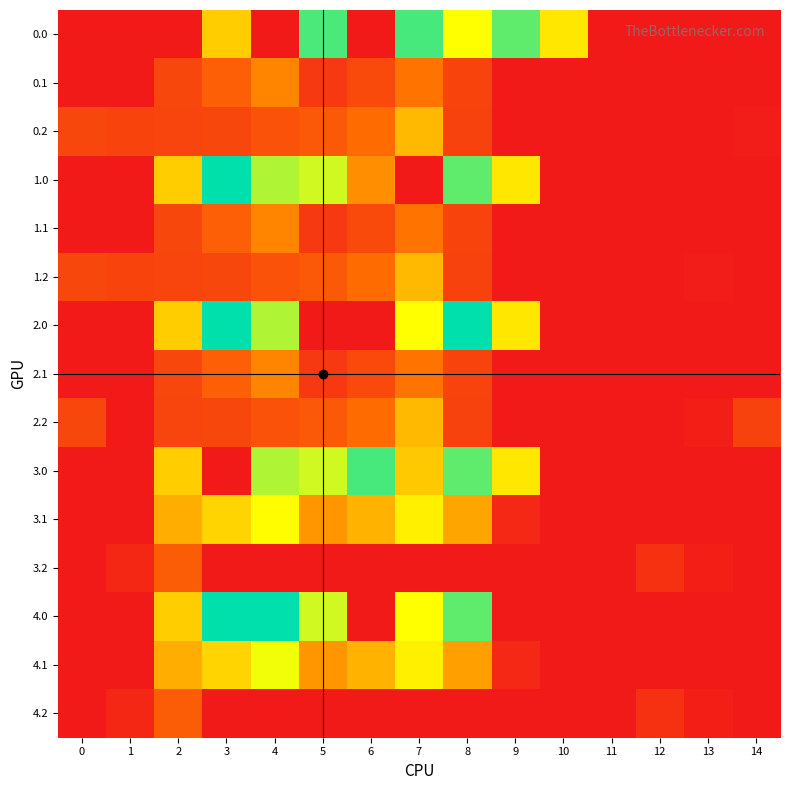

Reading left to right, what are all the values shown in this chart?

0.0: 0=0.0	1=0.0	2=0.0	3=395.3	4=0.0	5=859.0	6=0.0	7=619.4	8=962.7	9=870.3	10=443.0	11=0.0	12=0.0	13=0.0	14=0.0
0.1: 0=0.0	1=0.0	2=125.2	3=191.1	4=274.1	5=87.0	6=134.6	7=241.5	8=113.7	9=0.0	10=0.0	11=0.0	12=0.0	13=0.0	14=0.0
0.2: 0=127.3	1=114.5	2=119.0	3=125.6	4=155.0	5=171.2	6=223.4	7=364.7	8=111.5	9=0.0	10=0.0	11=0.0	12=0.0	13=0.0	14=13.9
1.0: 0=0.0	1=0.0	2=395.3	3=716.9	4=916.2	5=516.0	6=292.0	7=0.0	8=870.3	9=443.0	10=0.0	11=0.0	12=0.0	13=0.0	14=0.0
1.1: 0=0.0	1=0.0	2=125.2	3=191.1	4=274.1	5=87.0	6=134.6	7=241.5	8=113.7	9=0.0	10=0.0	11=0.0	12=0.0	13=0.0	14=0.0
1.2: 0=127.3	1=114.5	2=119.0	3=125.6	4=155.0	5=171.2	6=223.4	7=364.7	8=111.5	9=0.0	10=0.0	11=0.0	12=0.0	13=13.9	14=0.0
2.0: 0=0.0	1=0.0	2=395.3	3=716.9	4=916.2	5=0.0	6=0.0	7=962.7	8=715.6	9=443.0	10=0.0	11=0.0	12=0.0	13=0.0	14=0.0
2.1: 0=0.0	1=0.0	2=125.2	3=191.1	4=274.1	5=87.0	6=134.6	7=241.5	8=113.7	9=0.0	10=0.0	11=0.0	12=0.0	13=0.0	14=0.0
2.2: 0=127.3	1=0.0	2=119.0	3=125.6	4=155.0	5=171.2	6=223.4	7=364.7	8=111.5	9=0.0	10=0.0	11=0.0	12=0.0	13=15.9	14=112.5
3.0: 0=0.0	1=0.0	2=395.3	3=0.0	4=916.2	5=516.0	6=619.4	7=389.5	8=870.3	9=443.0	10=0.0	11=0.0	12=0.0	13=0.0	14=0.0
3.1: 0=0.0	1=0.0	2=342.2	3=408.1	4=479.6	5=304.0	6=351.6	7=458.5	8=330.7	9=43.9	10=0.0	11=0.0	12=0.0	13=0.0	14=0.0
3.2: 0=0.0	1=40.4	2=181.7	3=0.0	4=0.0	5=0.0	6=0.0	7=0.0	8=0.0	9=0.0	10=0.0	11=7.0	12=66.0	13=17.8	14=0.0
4.0: 0=0.0	1=0.0	2=395.3	3=716.9	4=688.6	5=516.0	6=0.0	7=962.7	8=870.3	9=0.0	10=0.0	11=0.0	12=0.0	13=0.0	14=0.0
4.1: 0=0.0	1=0.0	2=342.2	3=408.1	4=491.1	5=304.0	6=351.6	7=458.5	8=319.2	9=43.9	10=0.0	11=0.0	12=0.0	13=0.0	14=0.0
4.2: 0=0.0	1=40.4	2=181.7	3=0.0	4=0.0	5=0.0	6=0.0	7=0.0	8=0.0	9=0.0	10=0.0	11=7.0	12=66.0	13=17.8	14=0.0